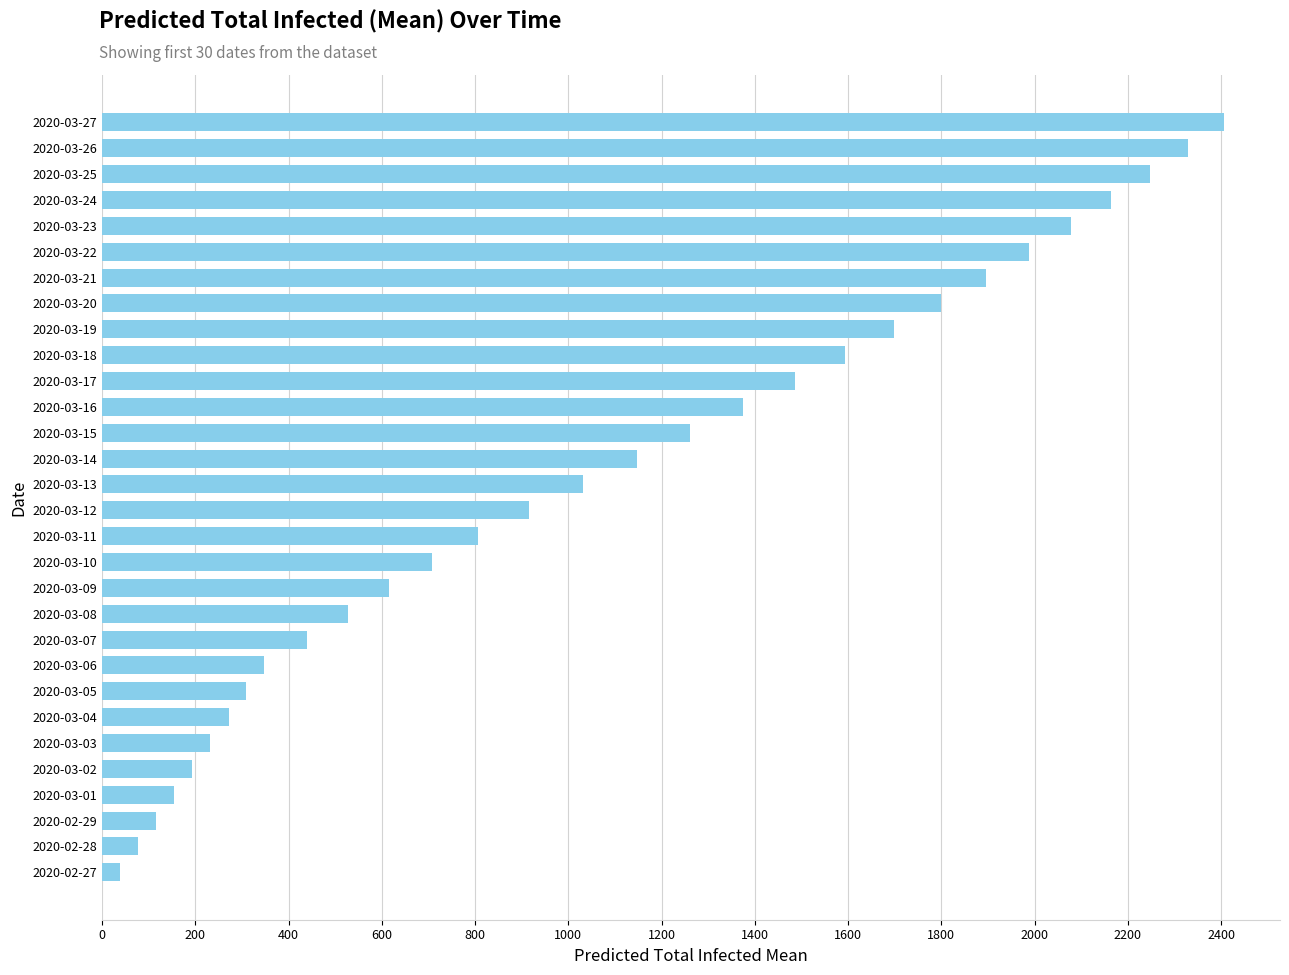

What is the change in value from 2020-03-25 to 2020-02-29?

-2132